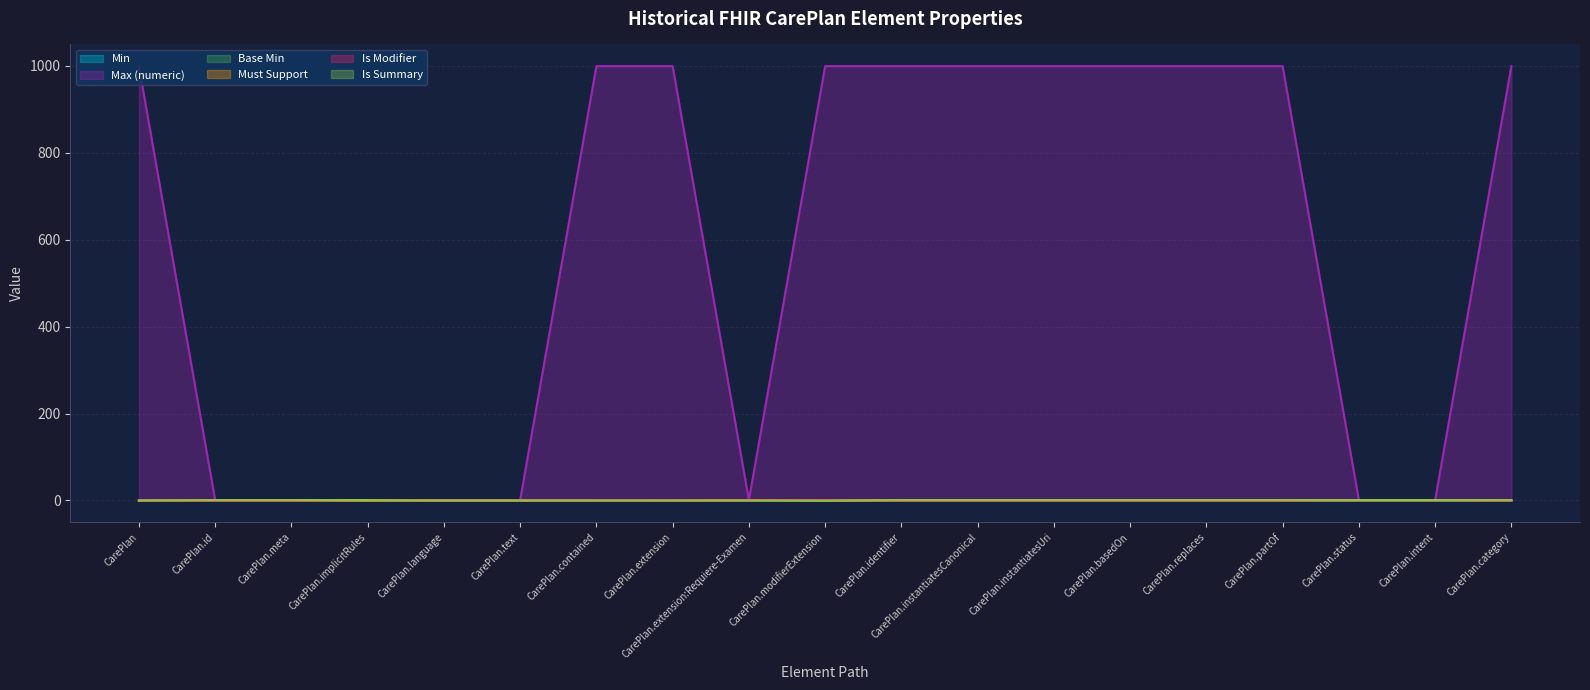

List the labels in order of Is Modifier value, largest first.

CarePlan.implicitRules, CarePlan.modifierExtension, CarePlan.status, CarePlan.intent, CarePlan, CarePlan.id, CarePlan.meta, CarePlan.language, CarePlan.text, CarePlan.contained, CarePlan.extension, CarePlan.extension:Requiere-Examen, CarePlan.identifier, CarePlan.instantiatesCanonical, CarePlan.instantiatesUri, CarePlan.basedOn, CarePlan.replaces, CarePlan.partOf, CarePlan.category